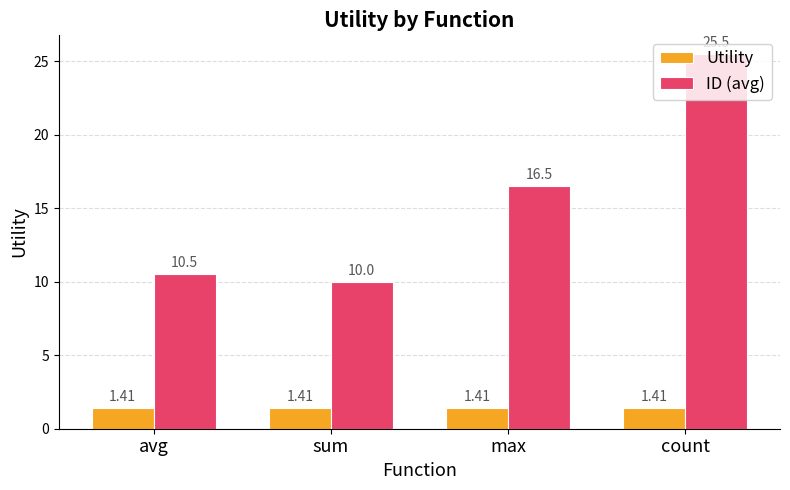

What is the total value across all series at count?

26.9